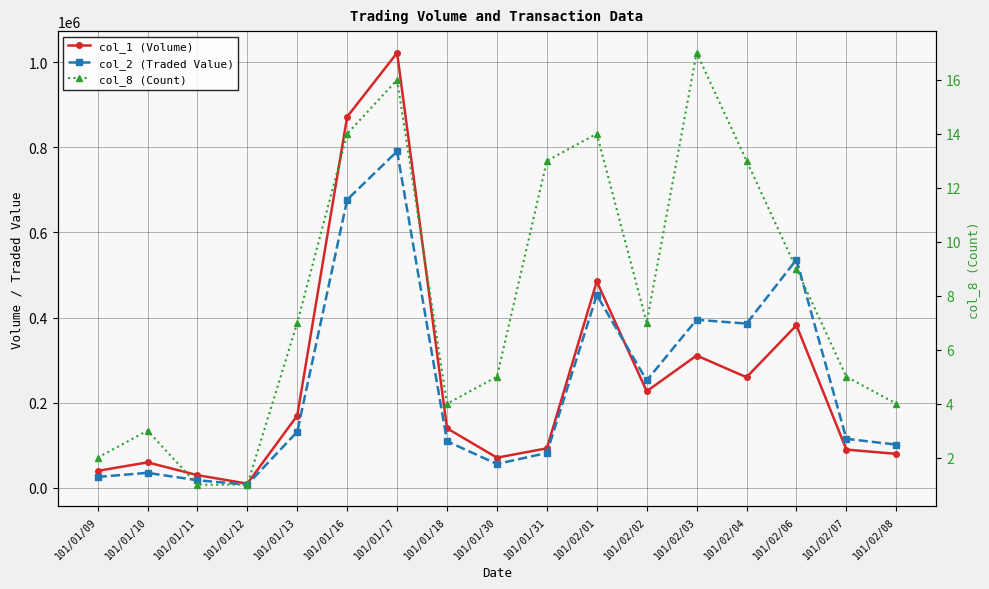

How many values in the col_8 (Count) series are below 7?

8